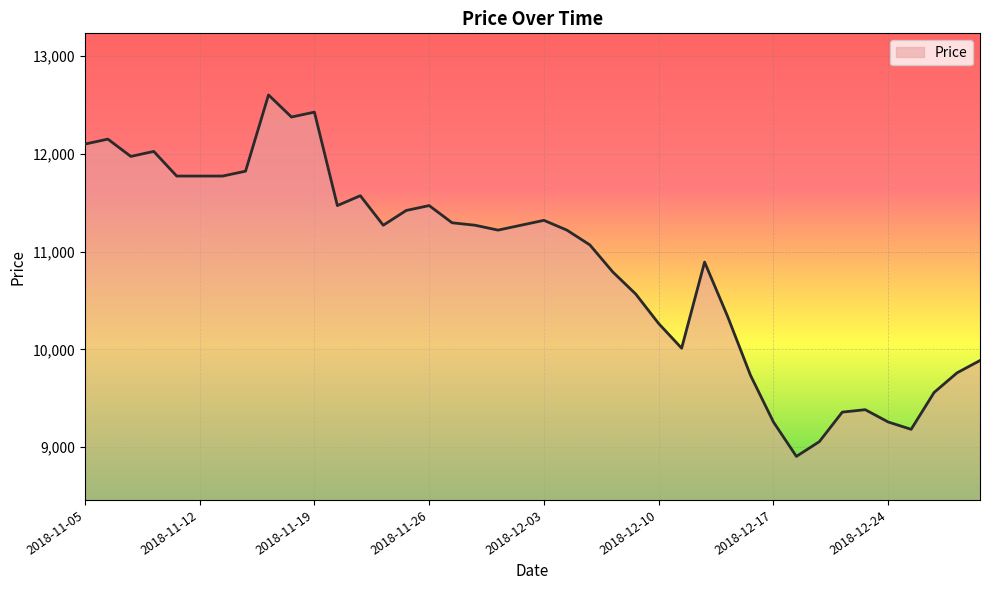

What is the difference between the maximum and minimum values?

3698